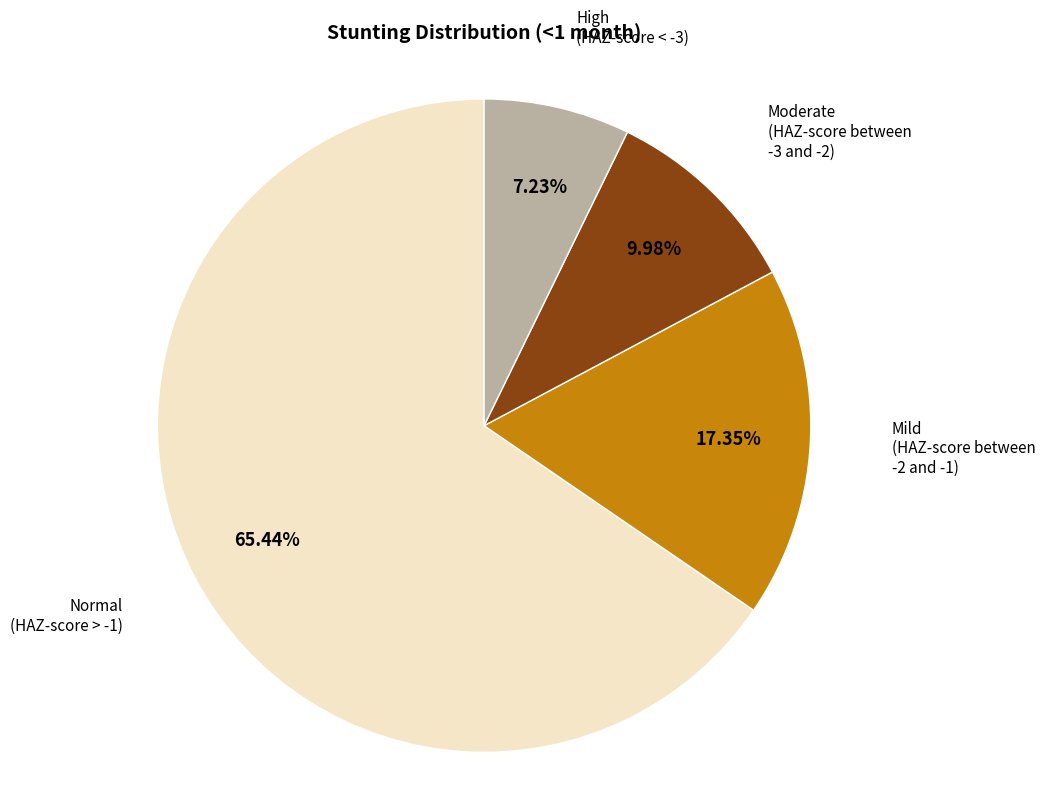

Is there any slice that represents more than half of the pie?

Yes